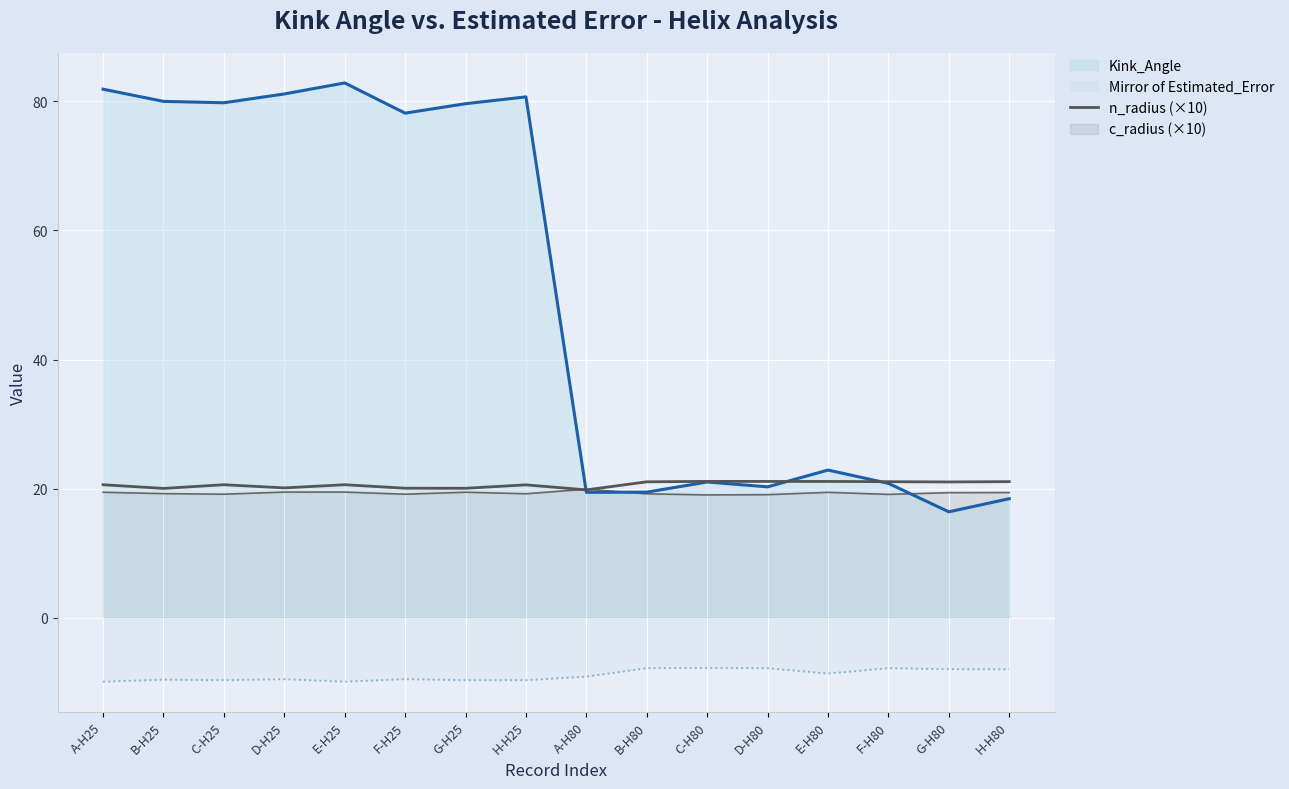

Where is the data nearest to the value 20?

B-H25